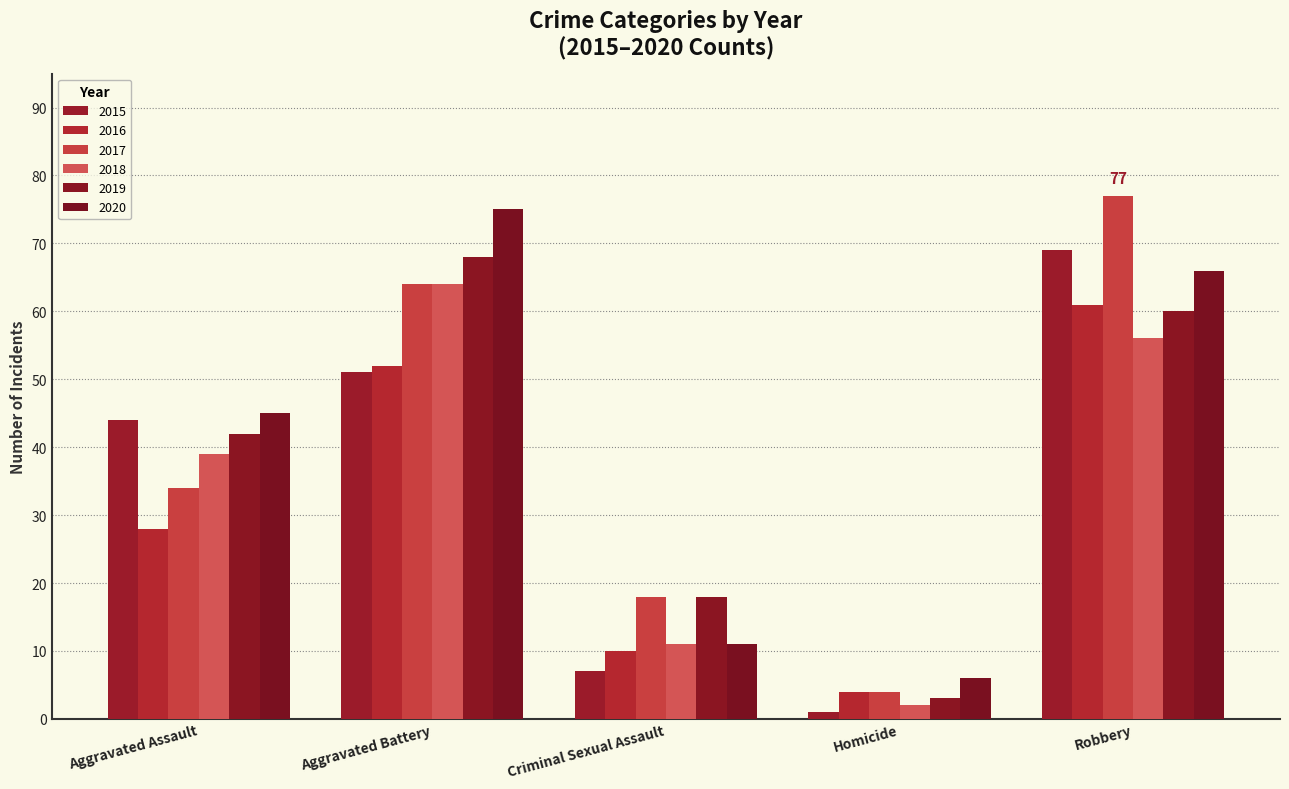

Between Aggravated Battery and Robbery, which series saw the biggest shift?

2015